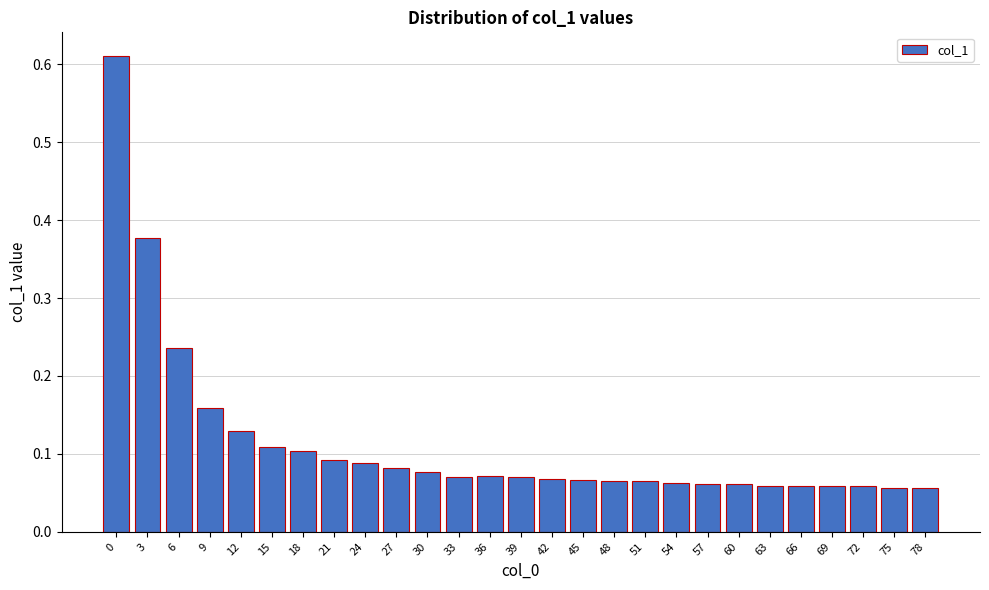

True or false: the data shows 0.1 at 63.

True